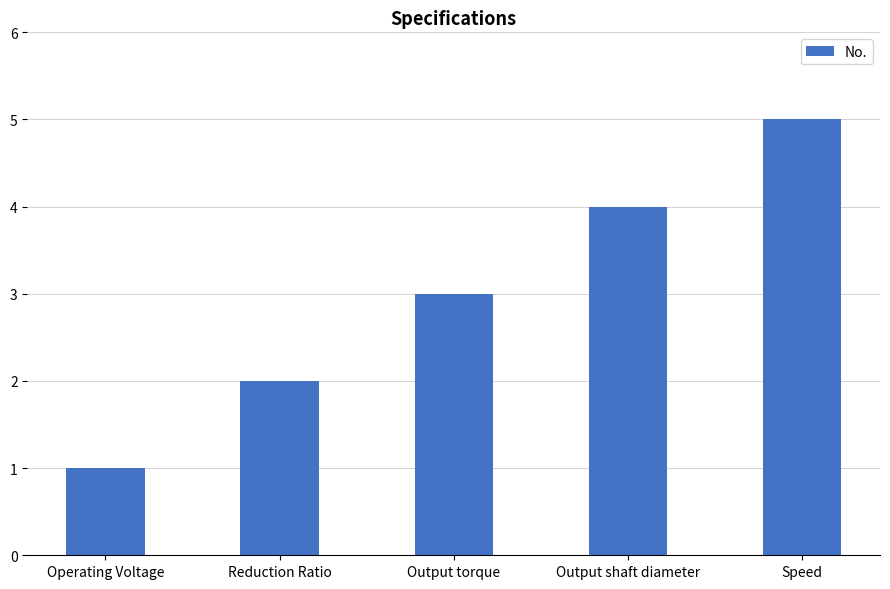

Approximately how many times larger is the value at Output torque compared to Operating Voltage?

3.0